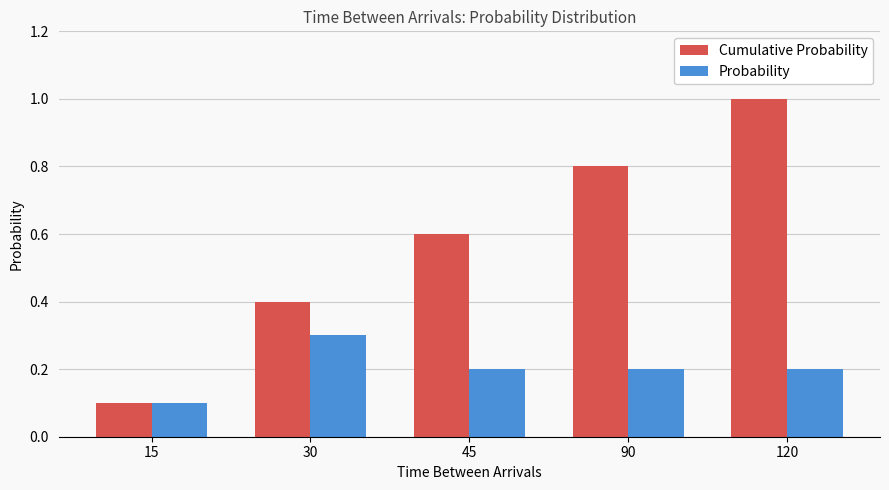

How many Probability values are between 0 and 1?

5